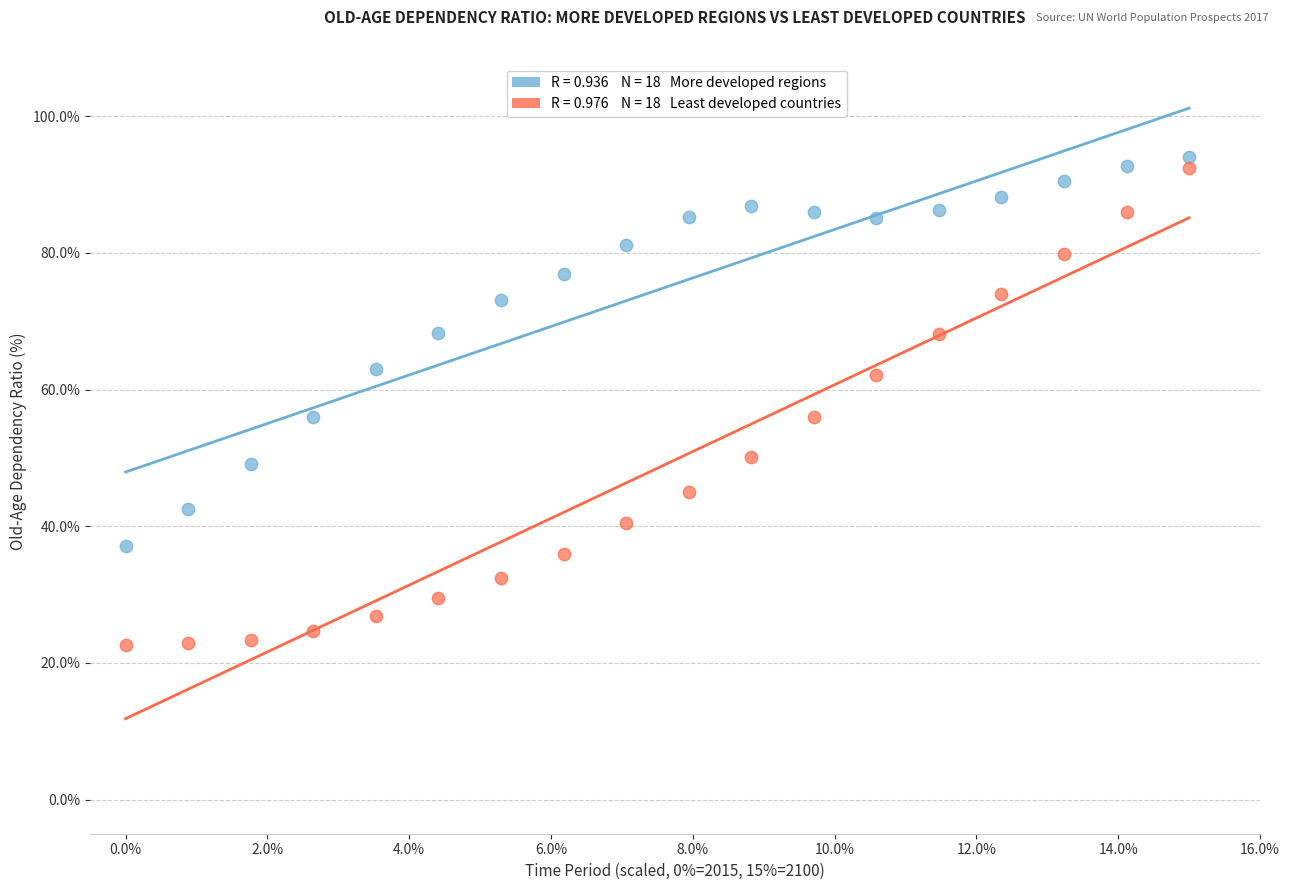

Across all data points, what is the range of X values (max minus min)?

15.0